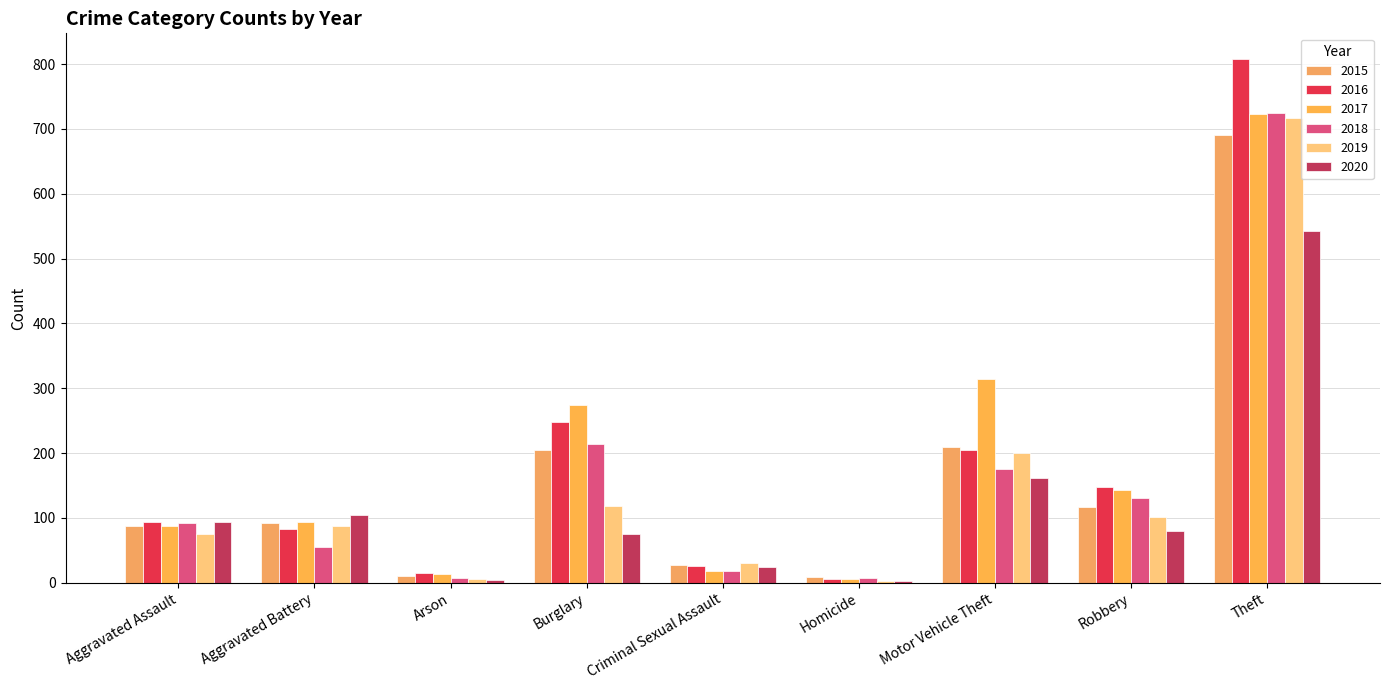

Reading right to left, extract all data points from this chart.

2015: 691	117	209	9	27	205	11	92	87
2016: 807	148	205	5	26	248	15	83	93
2017: 723	143	314	6	18	274	14	94	87
2018: 724	131	175	8	18	214	8	55	92
2019: 717	102	200	3	30	119	5	88	75
2020: 543	79	162	2	24	75	4	105	94